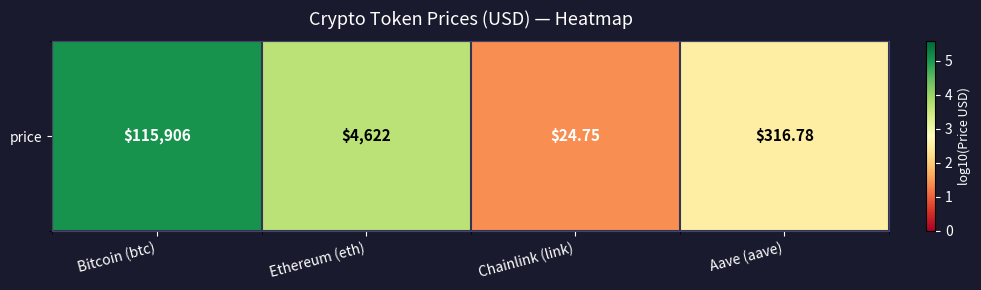

Which has a higher value, Bitcoin (btc) or Ethereum (eth)?

Bitcoin (btc)